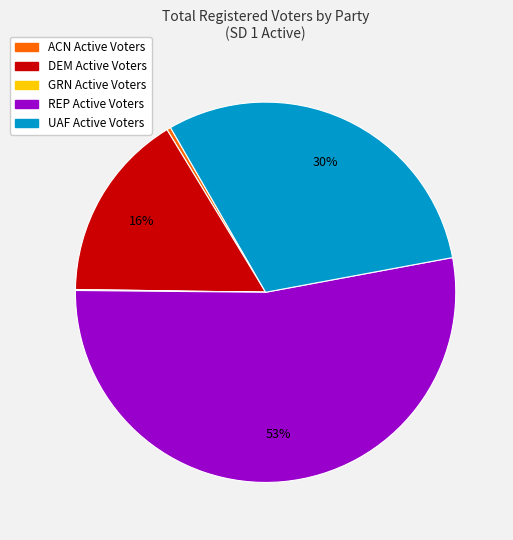

Is it true that UAF is 2% of the pie?

False